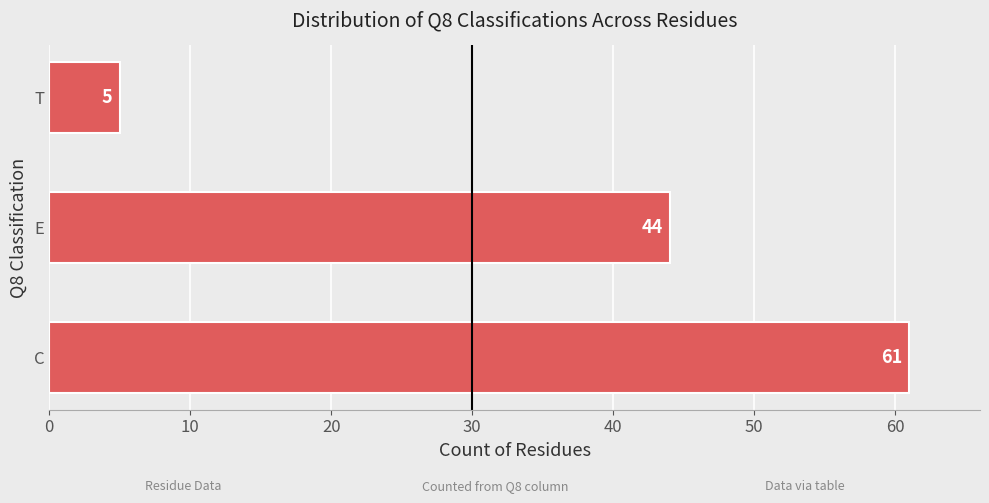

The value at E is 19. True or false?

False